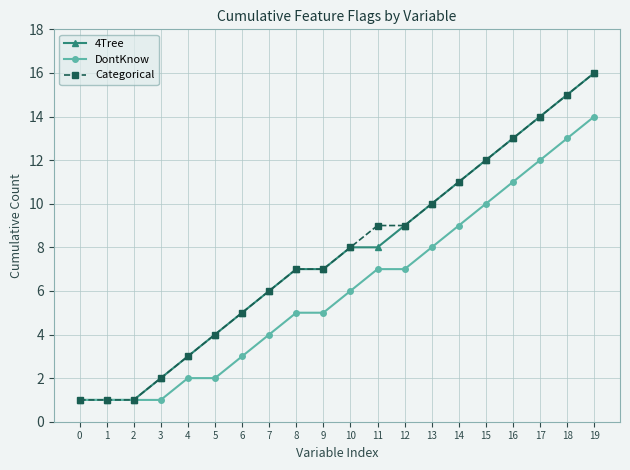

What is the maximum value for Categorical?

16